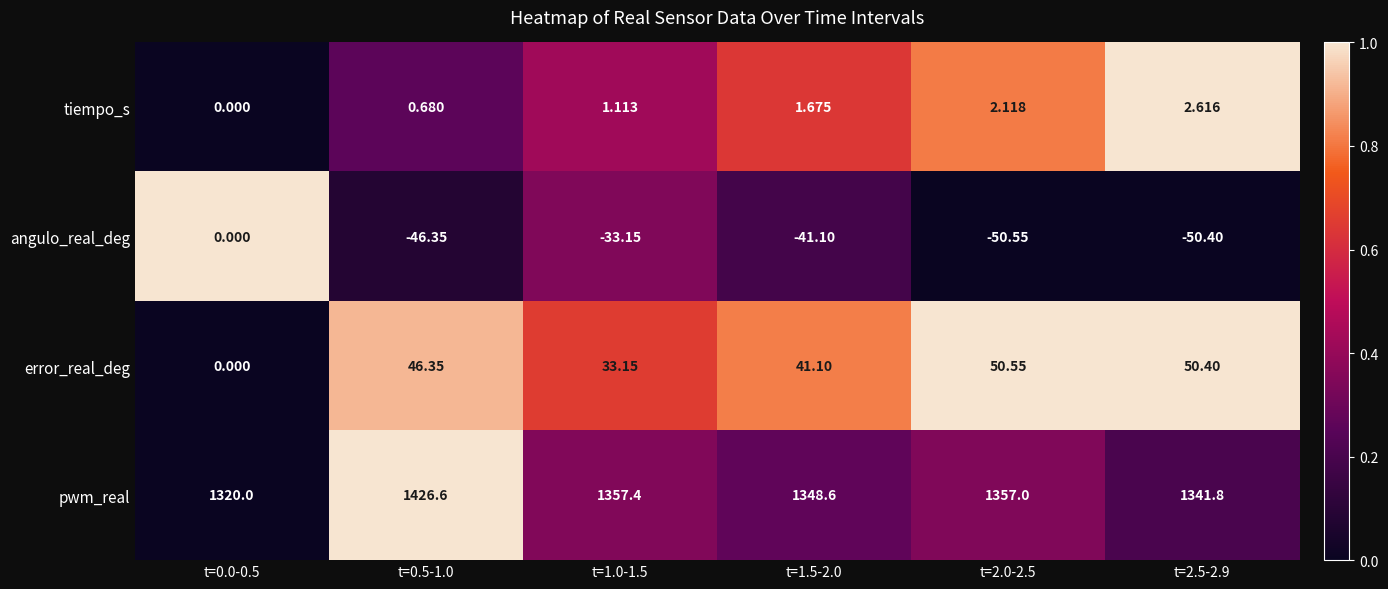

At which category is the sum across all series the highest?

t=0.5-1.0